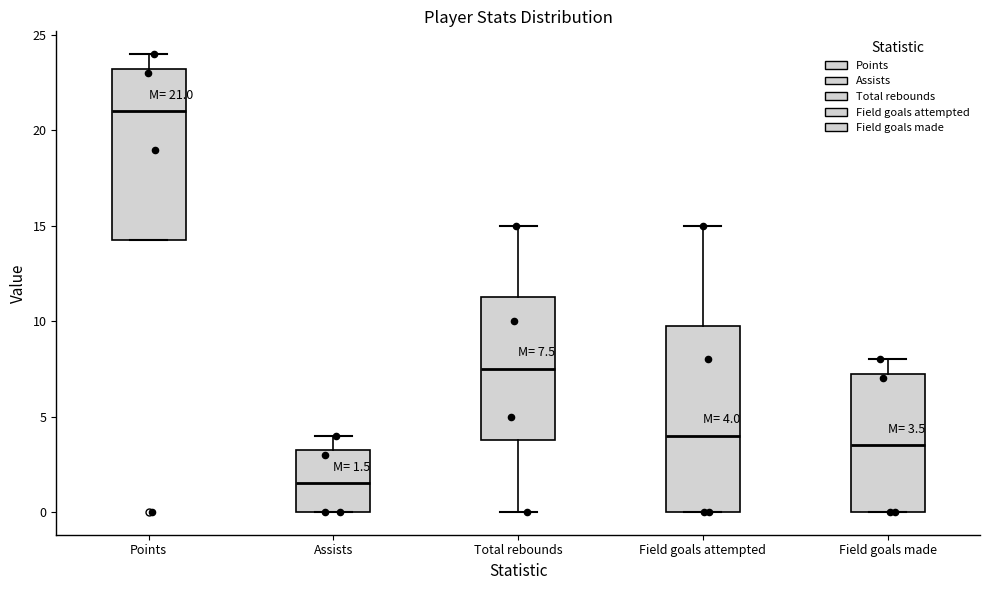

Comparing the boxes themselves (not the whiskers), which one is the tallest?

Field goals attempted